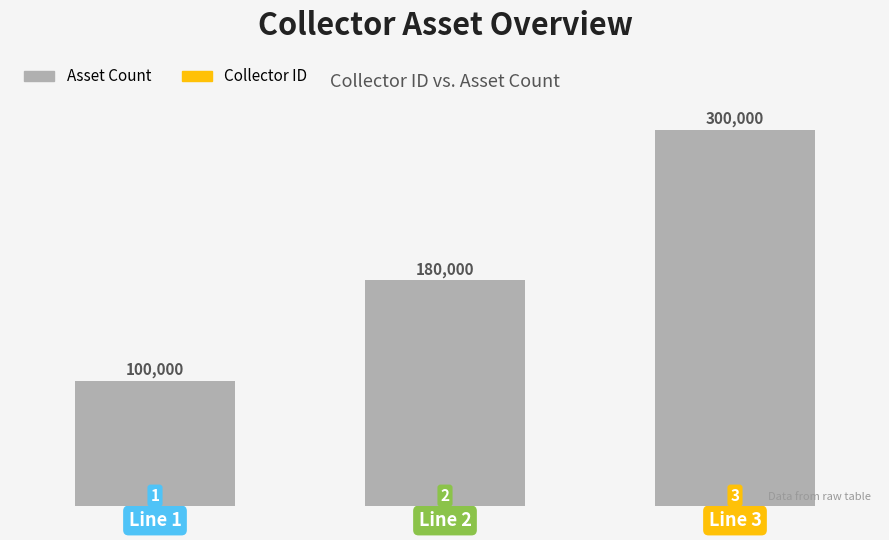

Where is asset_count nearest to the value 200000?

Line 2